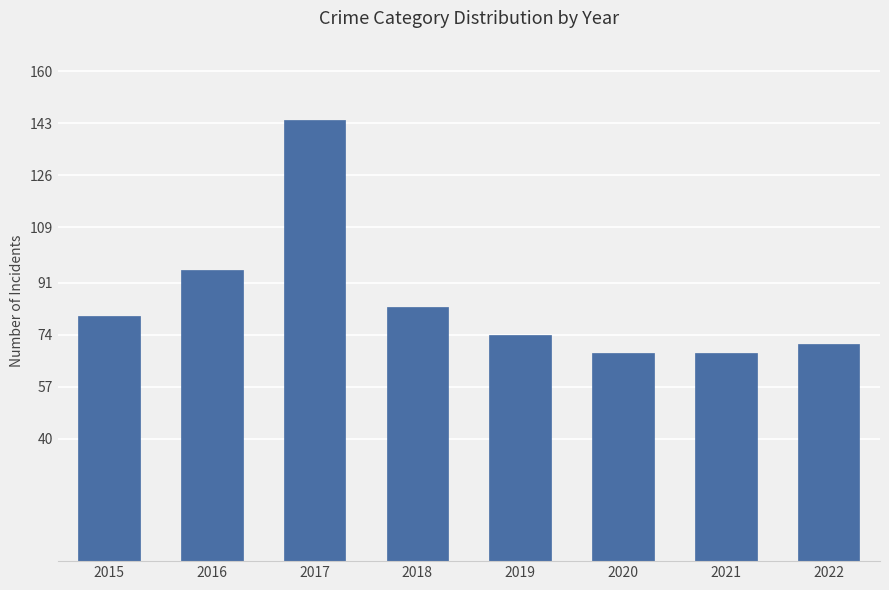

What is the sum of the values at 2019 and 2021?

142